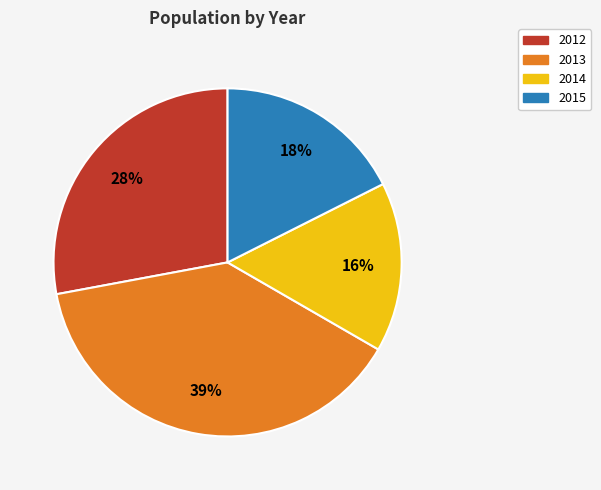

Is it true that 2013 is 31% of the pie?

False